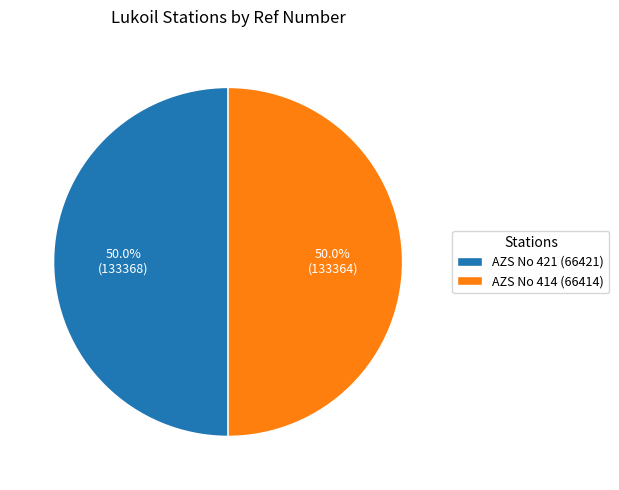

What percentage is the AZS No 414 (66414) slice, to the nearest percent?

50%